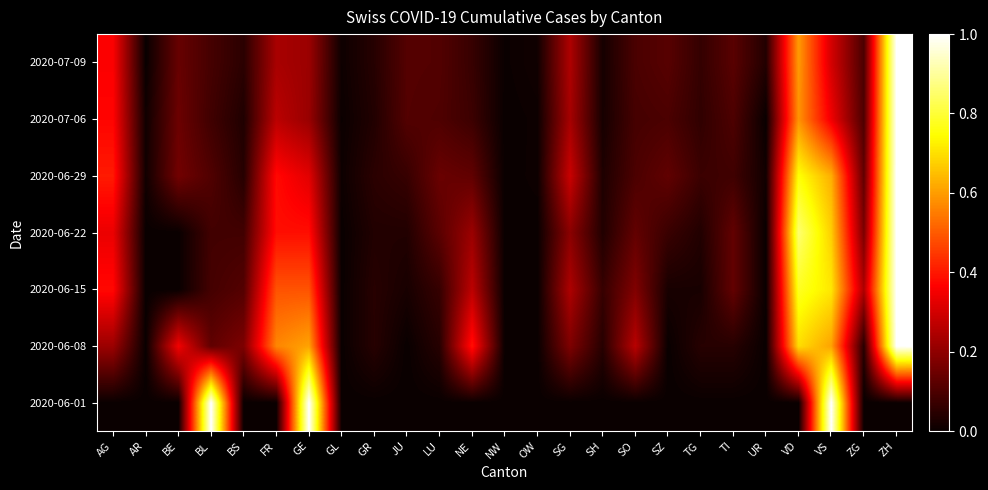

Reading right to left, what are all the values shown in this chart?

2020-06-01: ZH=0.0	ZG=0.0	VS=1.0	VD=0.0	UR=0.0	TI=0.0	TG=0.0	SZ=0.0	SO=0.0	SH=0.0	SG=0.0	OW=0.0	NW=0.0	NE=0.0	LU=0.0	JU=0.0	GR=0.0	GL=0.0	GE=1.0	FR=0.0	BS=0.0	BL=1.0	BE=0.0	AR=0.0	AG=0.0
2020-06-08: ZH=1.0	ZG=0.0	VS=0.6	VD=0.7	UR=0.0	TI=0.0	TG=0.0	SZ=0.0	SO=0.3	SH=0.0	SG=0.2	OW=0.0	NW=0.0	NE=0.4	LU=0.0	JU=0.0	GR=0.0	GL=0.0	GE=0.6	FR=0.6	BS=0.2	BL=0.1	BE=0.3	AR=0.0	AG=0.2
2020-06-15: ZH=1.0	ZG=0.2	VS=0.7	VD=0.8	UR=0.0	TI=0.1	TG=0.0	SZ=0.0	SO=0.2	SH=0.1	SG=0.2	OW=0.0	NW=0.0	NE=0.3	LU=0.1	JU=0.0	GR=0.0	GL=0.0	GE=0.5	FR=0.5	BS=0.1	BL=0.1	BE=0.0	AR=0.0	AG=0.4
2020-06-22: ZH=1.0	ZG=0.2	VS=0.7	VD=0.9	UR=0.0	TI=0.1	TG=0.0	SZ=0.1	SO=0.1	SH=0.0	SG=0.2	OW=0.0	NW=0.0	NE=0.2	LU=0.1	JU=0.0	GR=0.0	GL=0.0	GE=0.4	FR=0.4	BS=0.1	BL=0.1	BE=0.0	AR=0.0	AG=0.3
2020-06-29: ZH=1.0	ZG=0.1	VS=0.6	VD=0.8	UR=0.0	TI=0.1	TG=0.1	SZ=0.1	SO=0.1	SH=0.0	SG=0.3	OW=0.0	NW=0.0	NE=0.1	LU=0.1	JU=0.1	GR=0.0	GL=0.0	GE=0.3	FR=0.4	BS=0.0	BL=0.1	BE=0.2	AR=0.0	AG=0.4
2020-07-06: ZH=1.0	ZG=0.1	VS=0.3	VD=0.6	UR=0.0	TI=0.1	TG=0.1	SZ=0.1	SO=0.1	SH=0.0	SG=0.2	OW=0.0	NW=0.0	NE=0.1	LU=0.1	JU=0.1	GR=0.0	GL=0.0	GE=0.2	FR=0.3	BS=0.0	BL=0.1	BE=0.1	AR=0.0	AG=0.4
2020-07-09: ZH=1.0	ZG=0.1	VS=0.3	VD=0.6	UR=0.0	TI=0.1	TG=0.1	SZ=0.1	SO=0.1	SH=0.0	SG=0.2	OW=0.0	NW=0.0	NE=0.1	LU=0.1	JU=0.1	GR=0.0	GL=0.0	GE=0.2	FR=0.2	BS=0.0	BL=0.1	BE=0.1	AR=0.0	AG=0.4